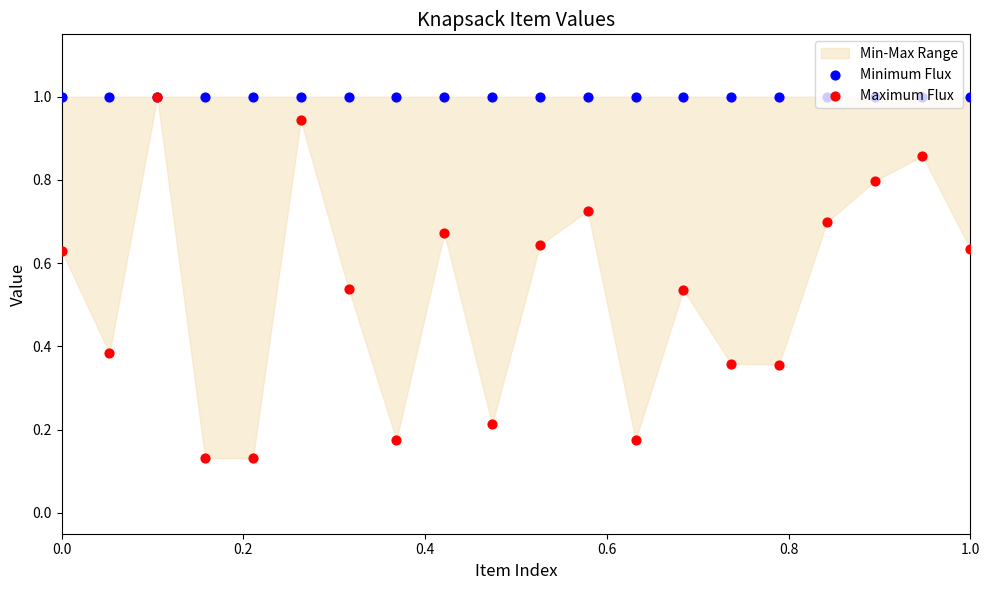

Is the value of Minimum Flux at 9 greater than the value of Maximum Flux at 7?

Yes